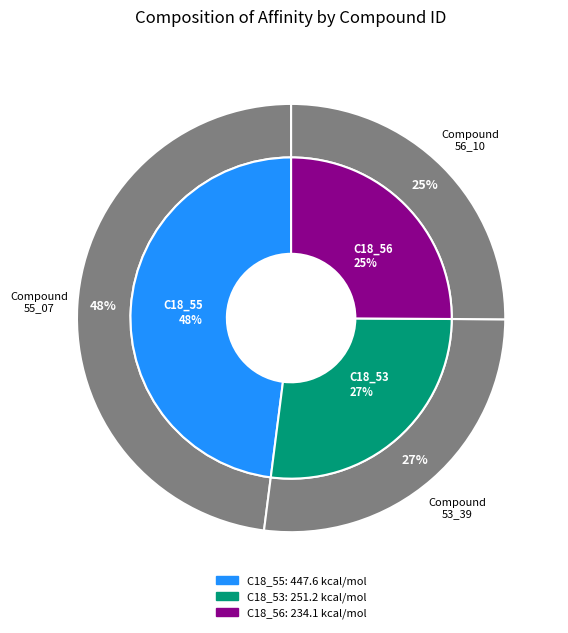

To the nearest percent, what is the average slice percentage?

33%